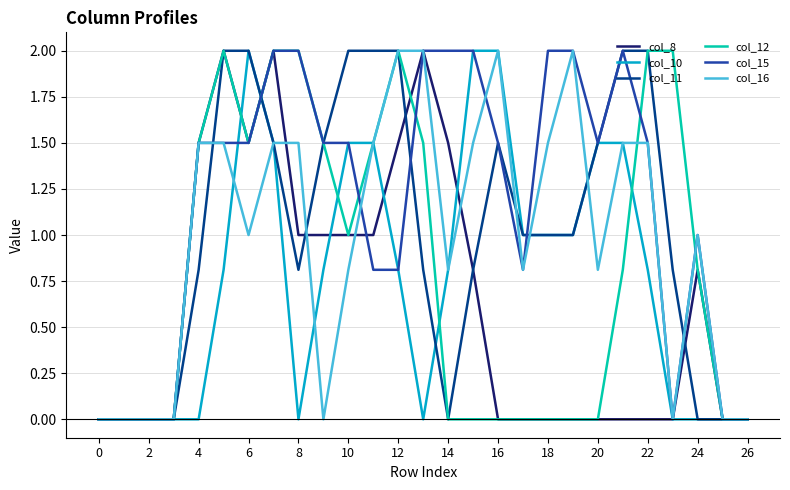

What are all the series names shown in the legend?

col_8, col_10, col_11, col_12, col_15, col_16